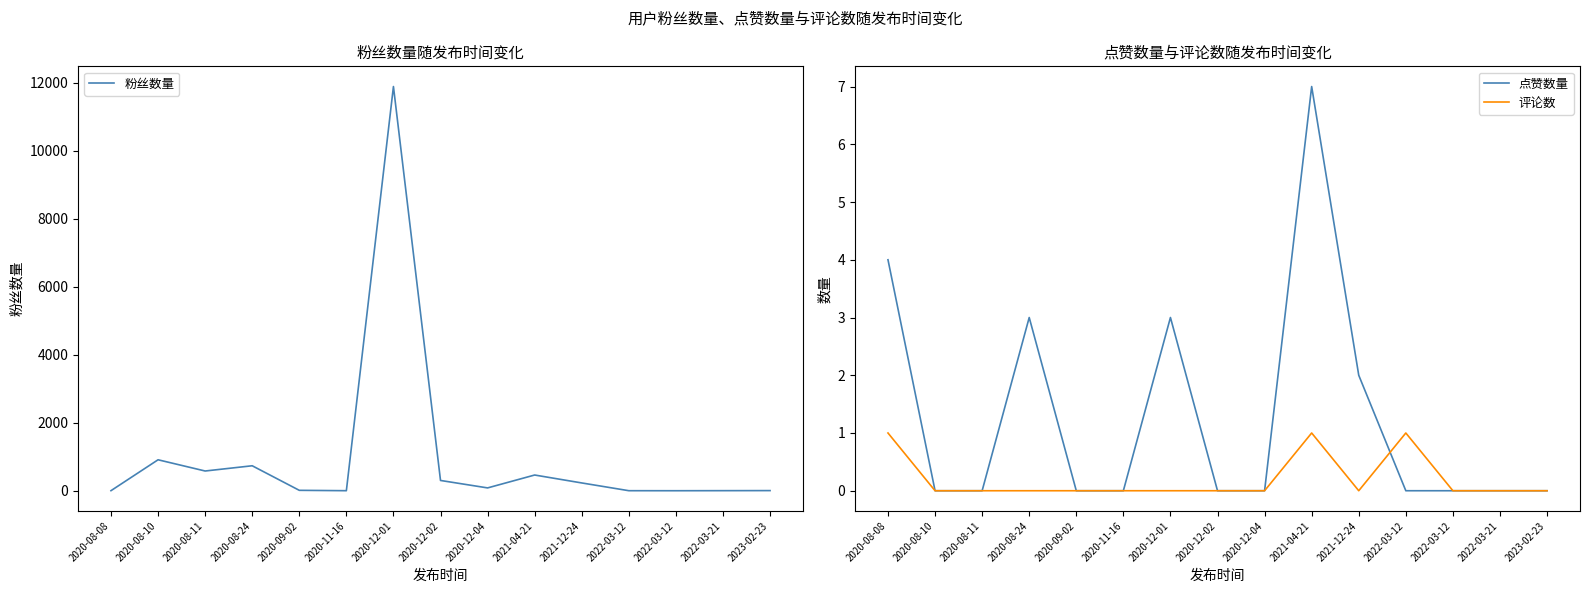

Between 2020-08-08 and 2020-09-02, which series saw the biggest shift?

粉丝数量